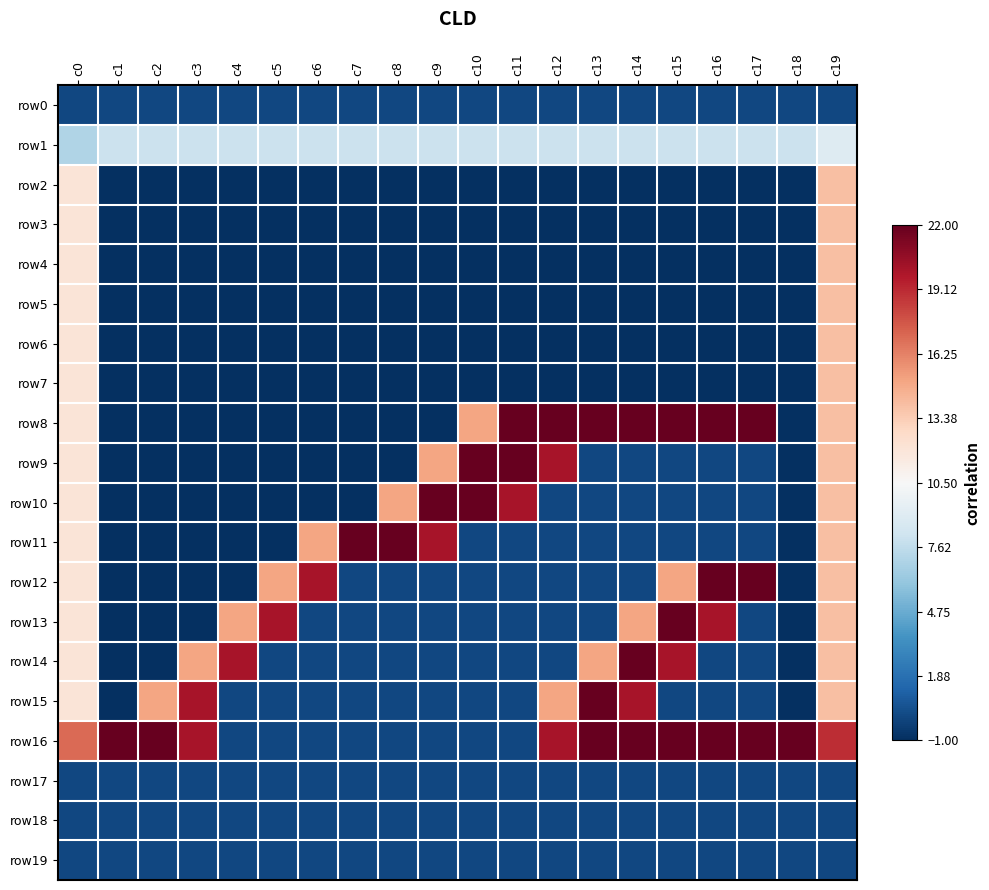

Reading right to left, what are all the values shown in this chart?

row0: c19=0	c18=0	c17=0	c16=0	c15=0	c14=0	c13=0	c12=0	c11=0	c10=0	c9=0	c8=0	c7=0	c6=0	c5=0	c4=0	c3=0	c2=0	c1=0	c0=0
row1: c19=9	c18=8	c17=8	c16=8	c15=8	c14=8	c13=8	c12=8	c11=8	c10=8	c9=8	c8=8	c7=8	c6=8	c5=8	c4=8	c3=8	c2=8	c1=8	c0=7
row2: c19=14	c18=-1	c17=-1	c16=-1	c15=-1	c14=-1	c13=-1	c12=-1	c11=-1	c10=-1	c9=-1	c8=-1	c7=-1	c6=-1	c5=-1	c4=-1	c3=-1	c2=-1	c1=-1	c0=12
row3: c19=14	c18=-1	c17=-1	c16=-1	c15=-1	c14=-1	c13=-1	c12=-1	c11=-1	c10=-1	c9=-1	c8=-1	c7=-1	c6=-1	c5=-1	c4=-1	c3=-1	c2=-1	c1=-1	c0=12
row4: c19=14	c18=-1	c17=-1	c16=-1	c15=-1	c14=-1	c13=-1	c12=-1	c11=-1	c10=-1	c9=-1	c8=-1	c7=-1	c6=-1	c5=-1	c4=-1	c3=-1	c2=-1	c1=-1	c0=12
row5: c19=14	c18=-1	c17=-1	c16=-1	c15=-1	c14=-1	c13=-1	c12=-1	c11=-1	c10=-1	c9=-1	c8=-1	c7=-1	c6=-1	c5=-1	c4=-1	c3=-1	c2=-1	c1=-1	c0=12
row6: c19=14	c18=-1	c17=-1	c16=-1	c15=-1	c14=-1	c13=-1	c12=-1	c11=-1	c10=-1	c9=-1	c8=-1	c7=-1	c6=-1	c5=-1	c4=-1	c3=-1	c2=-1	c1=-1	c0=12
row7: c19=14	c18=-1	c17=-1	c16=-1	c15=-1	c14=-1	c13=-1	c12=-1	c11=-1	c10=-1	c9=-1	c8=-1	c7=-1	c6=-1	c5=-1	c4=-1	c3=-1	c2=-1	c1=-1	c0=12
row8: c19=14	c18=-1	c17=22	c16=22	c15=22	c14=22	c13=22	c12=22	c11=22	c10=15	c9=-1	c8=-1	c7=-1	c6=-1	c5=-1	c4=-1	c3=-1	c2=-1	c1=-1	c0=12
row9: c19=14	c18=-1	c17=0	c16=0	c15=0	c14=0	c13=0	c12=20	c11=22	c10=22	c9=15	c8=-1	c7=-1	c6=-1	c5=-1	c4=-1	c3=-1	c2=-1	c1=-1	c0=12
row10: c19=14	c18=-1	c17=0	c16=0	c15=0	c14=0	c13=0	c12=0	c11=20	c10=22	c9=22	c8=15	c7=-1	c6=-1	c5=-1	c4=-1	c3=-1	c2=-1	c1=-1	c0=12
row11: c19=14	c18=-1	c17=0	c16=0	c15=0	c14=0	c13=0	c12=0	c11=0	c10=0	c9=20	c8=22	c7=22	c6=15	c5=-1	c4=-1	c3=-1	c2=-1	c1=-1	c0=12
row12: c19=14	c18=-1	c17=22	c16=22	c15=15	c14=0	c13=0	c12=0	c11=0	c10=0	c9=0	c8=0	c7=0	c6=20	c5=15	c4=-1	c3=-1	c2=-1	c1=-1	c0=12
row13: c19=14	c18=-1	c17=0	c16=20	c15=22	c14=15	c13=0	c12=0	c11=0	c10=0	c9=0	c8=0	c7=0	c6=0	c5=20	c4=15	c3=-1	c2=-1	c1=-1	c0=12
row14: c19=14	c18=-1	c17=0	c16=0	c15=20	c14=22	c13=15	c12=0	c11=0	c10=0	c9=0	c8=0	c7=0	c6=0	c5=0	c4=20	c3=15	c2=-1	c1=-1	c0=12
row15: c19=14	c18=-1	c17=0	c16=0	c15=0	c14=20	c13=22	c12=15	c11=0	c10=0	c9=0	c8=0	c7=0	c6=0	c5=0	c4=0	c3=20	c2=15	c1=-1	c0=12
row16: c19=19	c18=22	c17=22	c16=22	c15=22	c14=22	c13=22	c12=20	c11=0	c10=0	c9=0	c8=0	c7=0	c6=0	c5=0	c4=0	c3=20	c2=22	c1=22	c0=17
row17: c19=0	c18=0	c17=0	c16=0	c15=0	c14=0	c13=0	c12=0	c11=0	c10=0	c9=0	c8=0	c7=0	c6=0	c5=0	c4=0	c3=0	c2=0	c1=0	c0=0
row18: c19=0	c18=0	c17=0	c16=0	c15=0	c14=0	c13=0	c12=0	c11=0	c10=0	c9=0	c8=0	c7=0	c6=0	c5=0	c4=0	c3=0	c2=0	c1=0	c0=0
row19: c19=0	c18=0	c17=0	c16=0	c15=0	c14=0	c13=0	c12=0	c11=0	c10=0	c9=0	c8=0	c7=0	c6=0	c5=0	c4=0	c3=0	c2=0	c1=0	c0=0